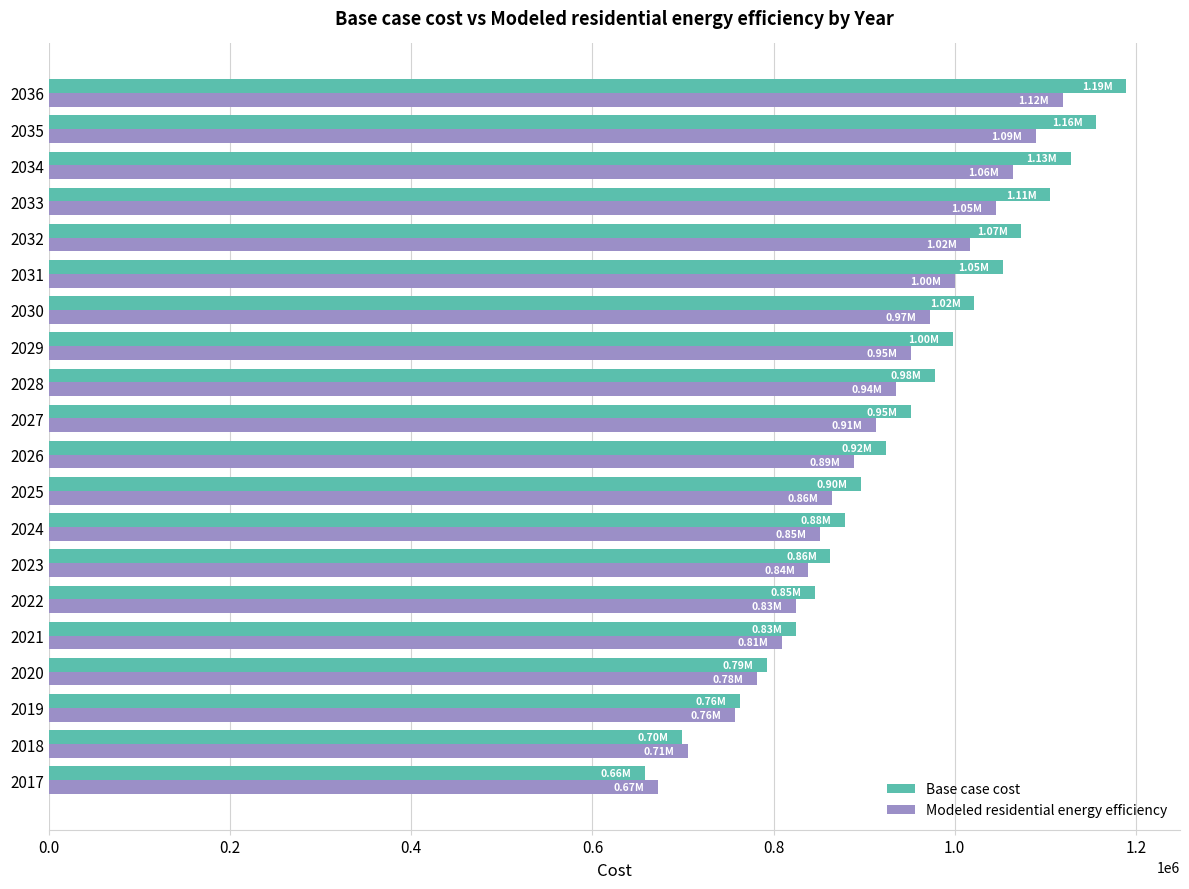

What is the average value of the Base case cost series?

939988.0